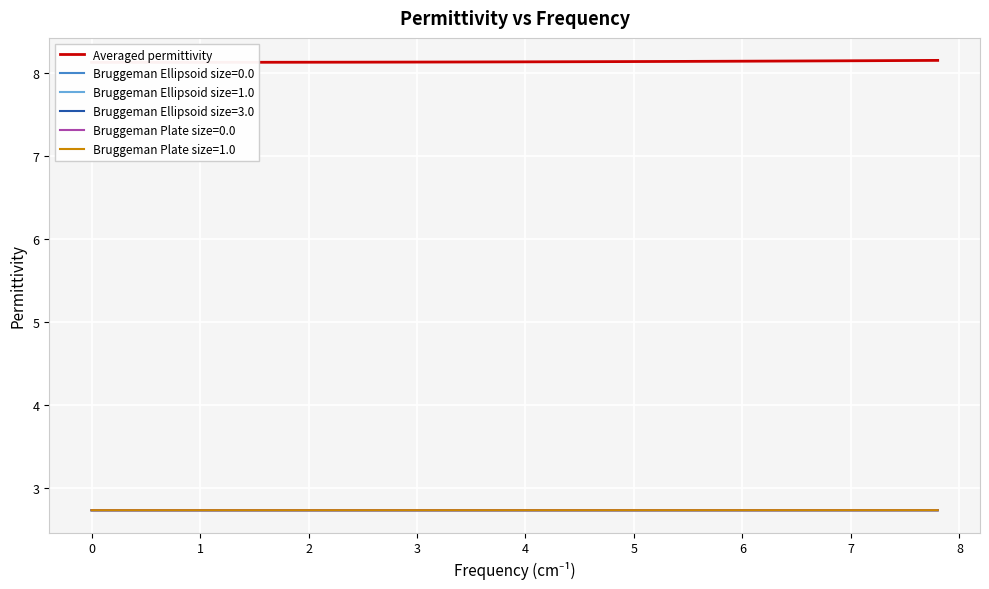

The value of Bruggeman Plate size=1.0 at 1 is 0.9. True or false?

False